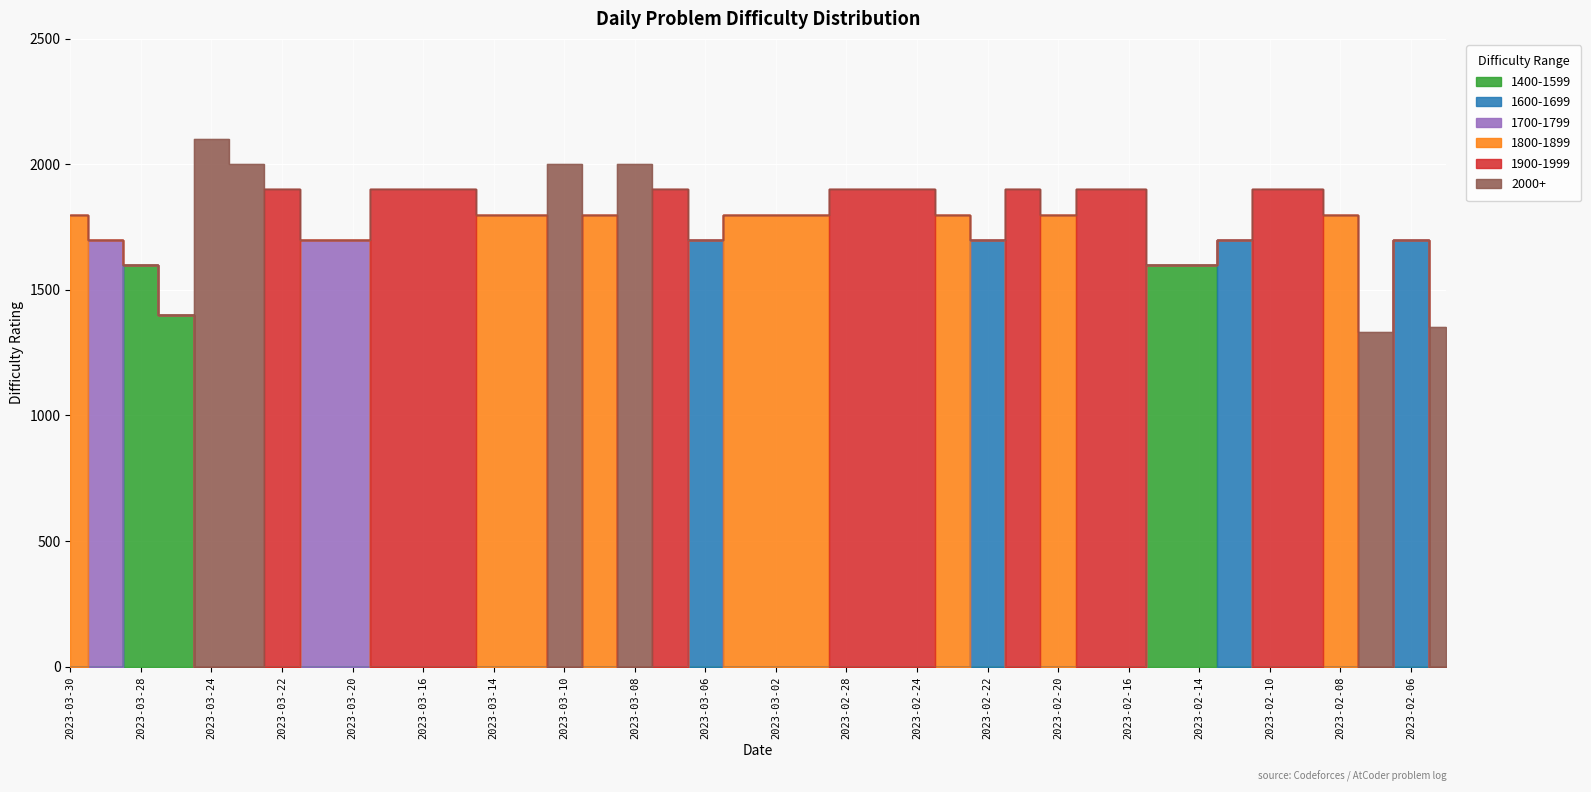

Where is 1900-1999 nearest to the value 950?

2023-03-30